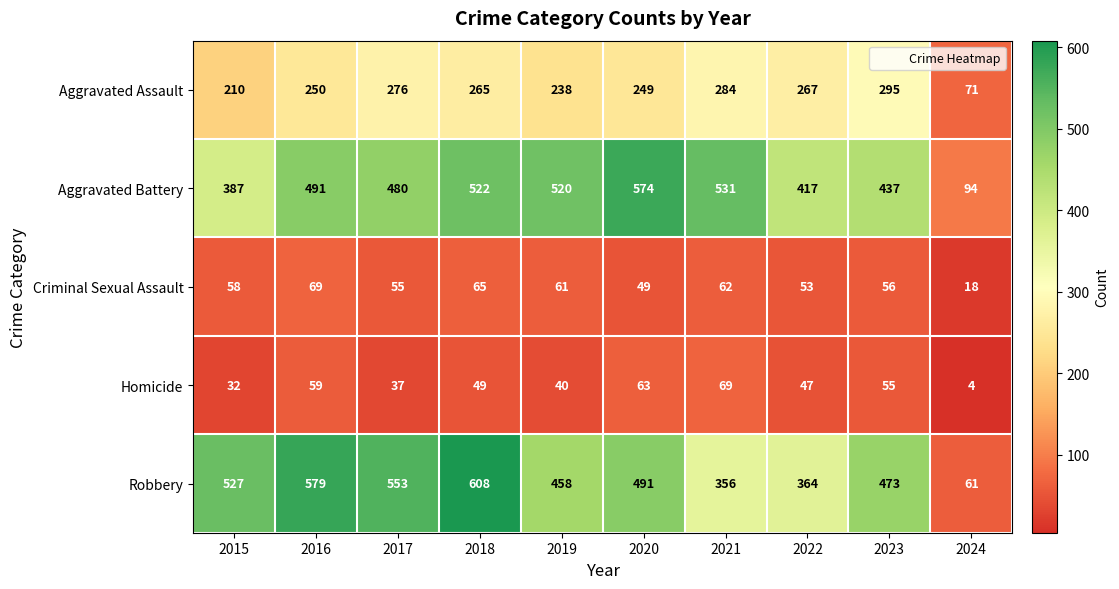

Rank the series at 2017 from lowest to highest value.

Homicide, Criminal Sexual Assault, Aggravated Assault, Aggravated Battery, Robbery